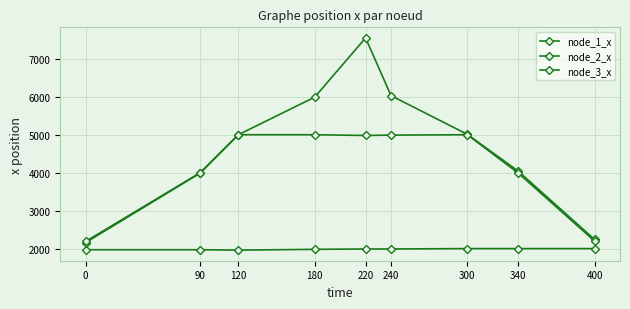

Reading left to right, list all the values displayed in this chart.

node_1_x: 1980	1980	1970	1990	2000	2000	2010	2010	2010
node_2_x: 2170	4000	5010	6000	7560	6040	5020	4050	2250
node_3_x: 2200	4010	5010	5010	4990	5000	5010	4000	2210